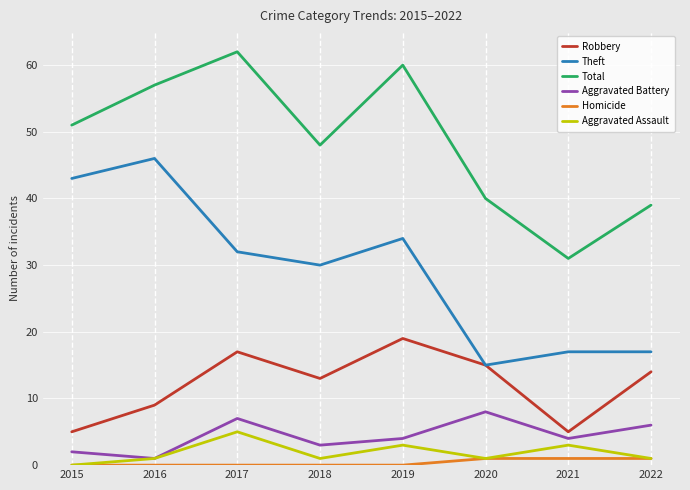

True or false: Homicide and Robbery cross at least once.

False